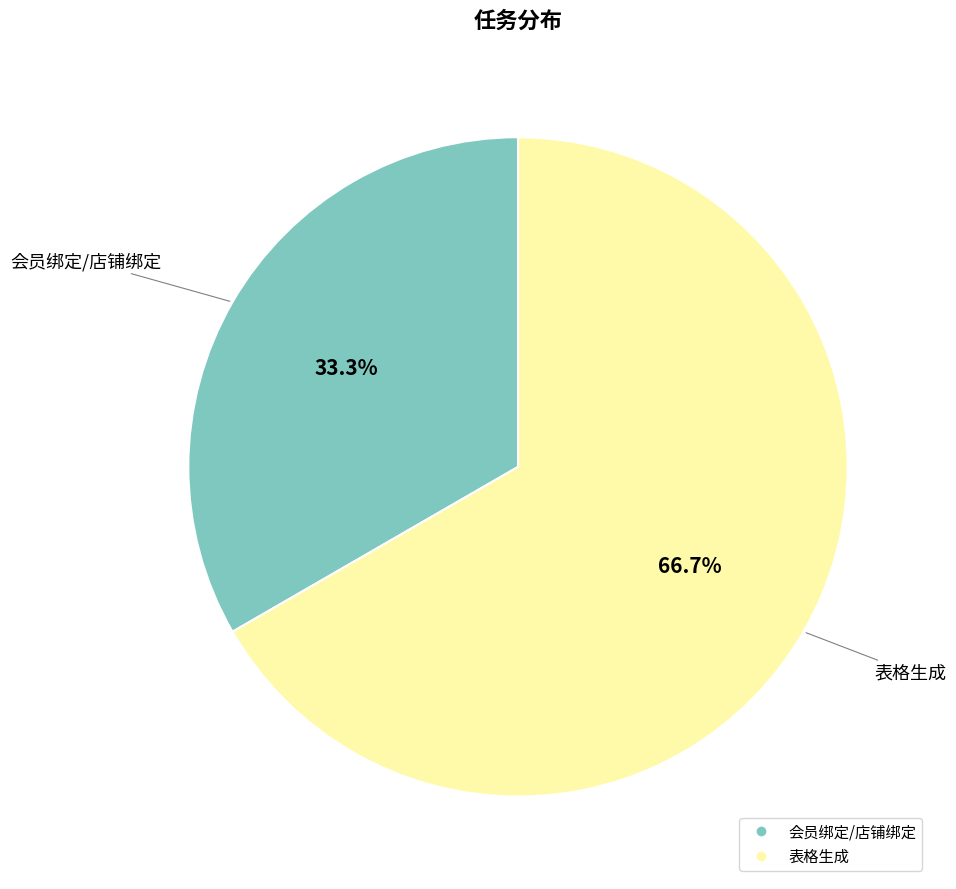

Which category has the smallest portion of the pie?

会员绑定/店铺绑定